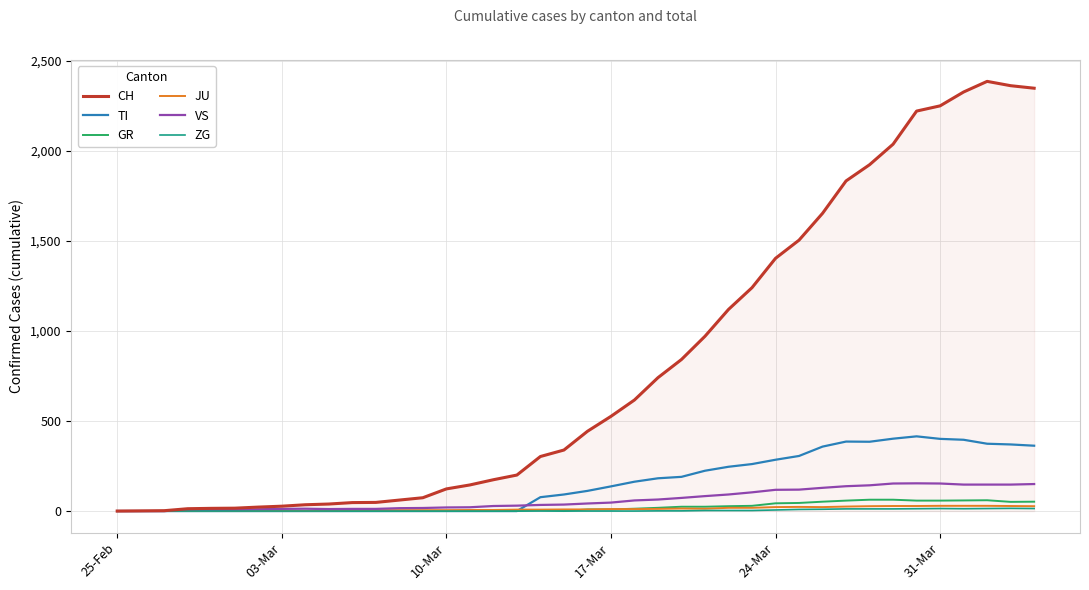

Which series has the largest total across all categories?

CH